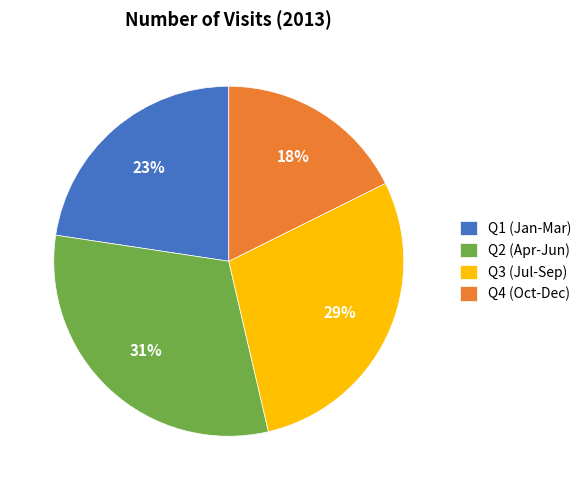

Between Q4 (Oct-Dec) and Q3 (Jul-Sep), which is larger?

Q3 (Jul-Sep)